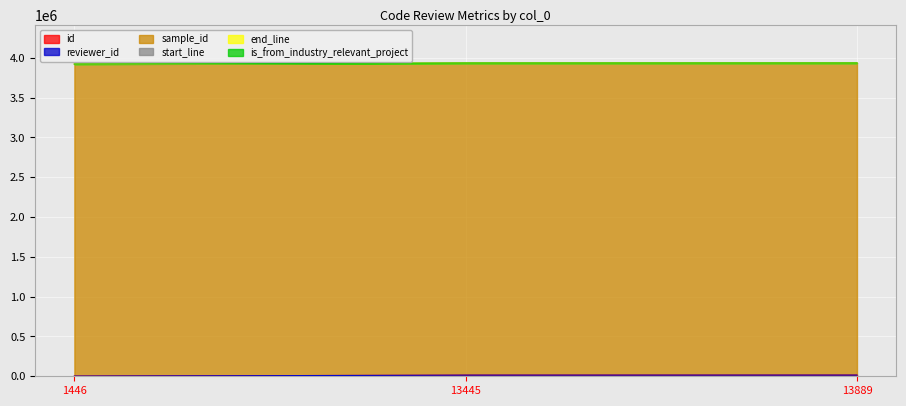

At how many categories does at least one series exceed 1023125?

3